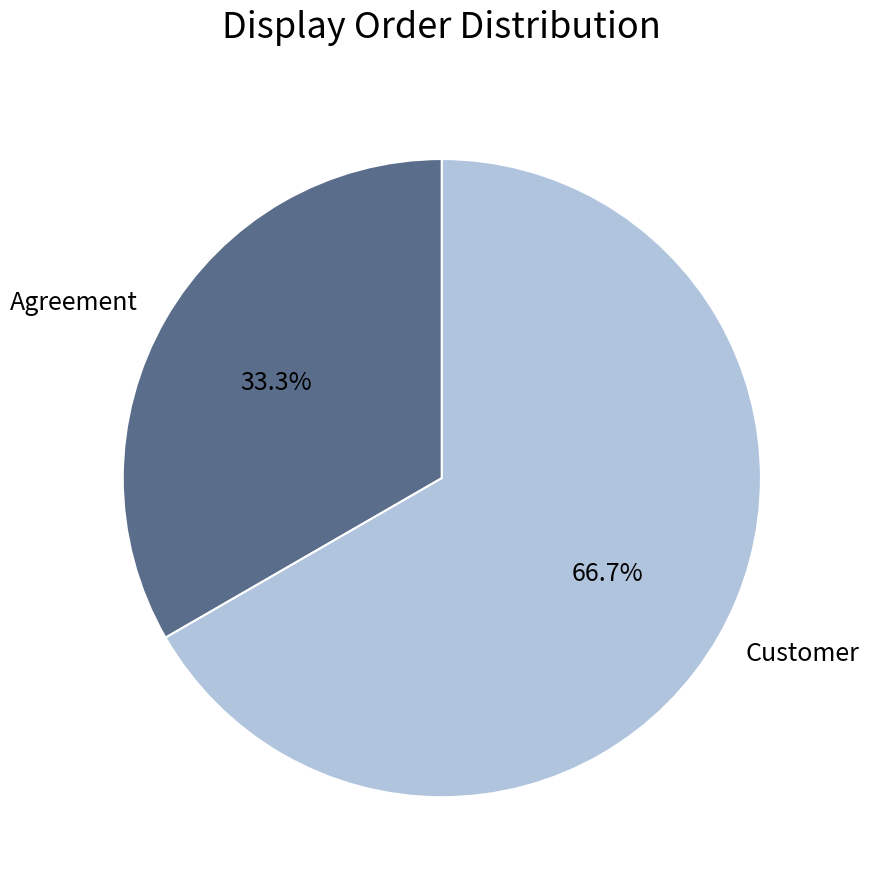

To the nearest percent, what portion does Customer represent?

67%